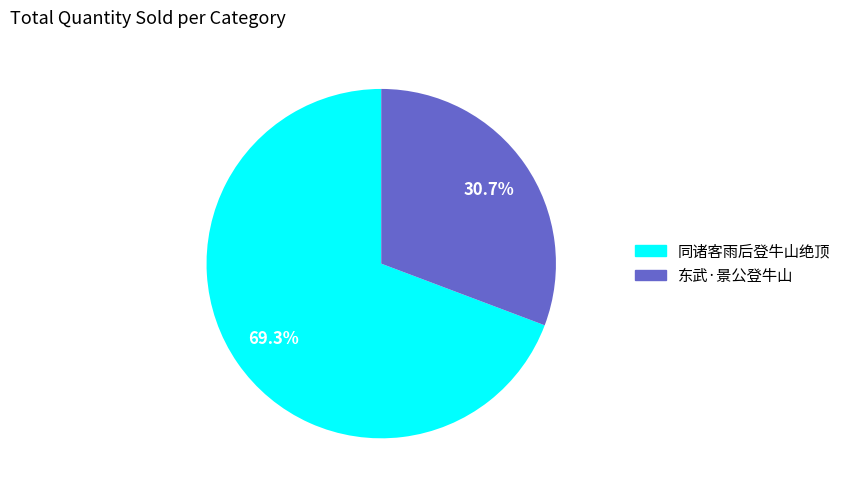

Count the number of slices in the pie.

2